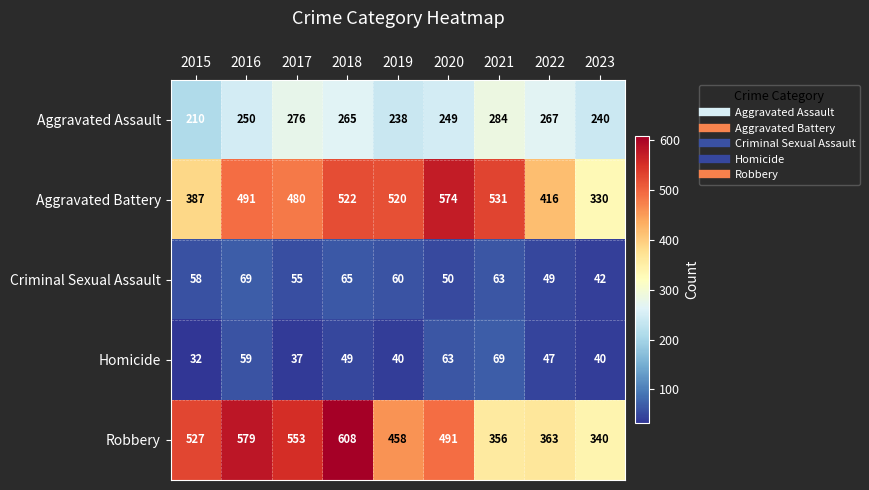

At which label is Aggravated Assault closest to 247?

2020